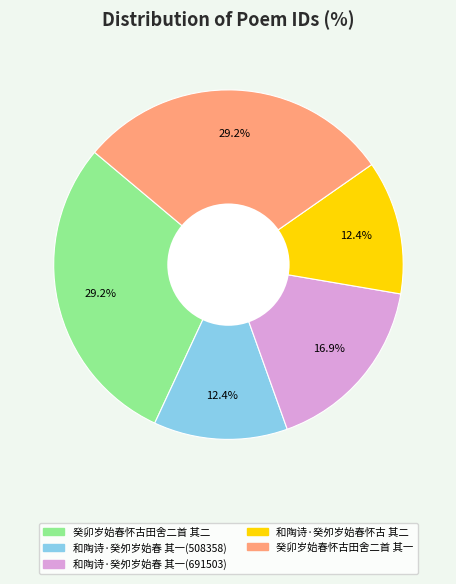

How many segments does this pie chart have?

5